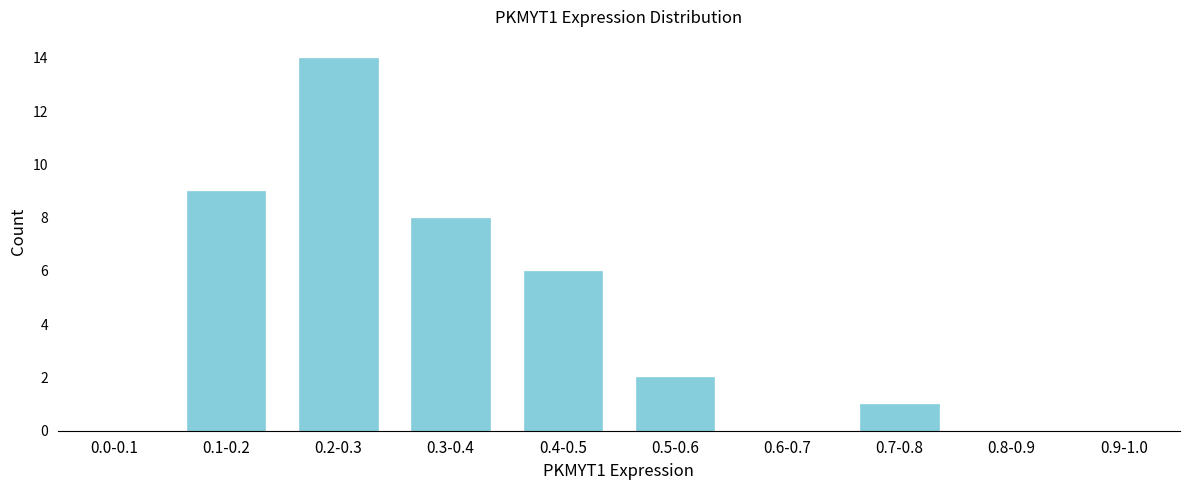

Reading left to right, transcribe all the data shown in this chart.

0.0-0.1=0	0.1-0.2=9	0.2-0.3=14	0.3-0.4=8	0.4-0.5=6	0.5-0.6=2	0.6-0.7=0	0.7-0.8=1	0.8-0.9=0	0.9-1.0=0